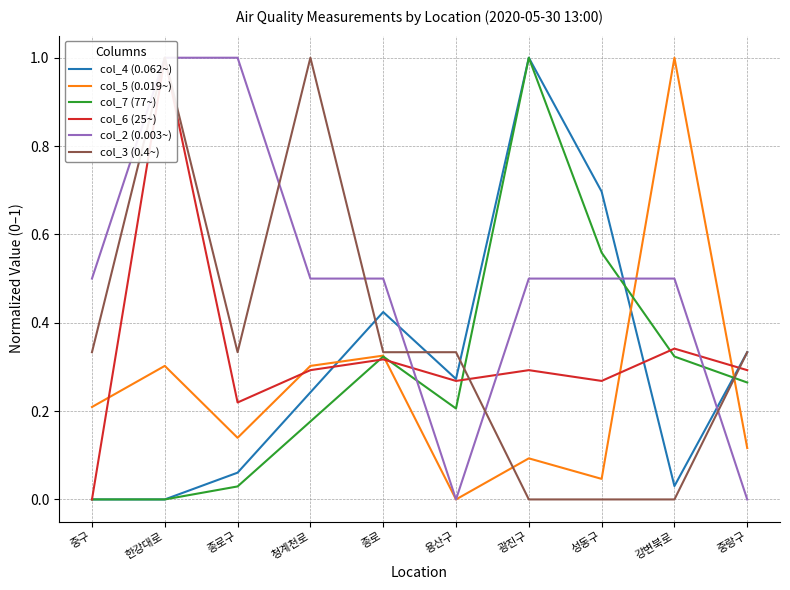

What is the label of the 8th point from the left?

성동구